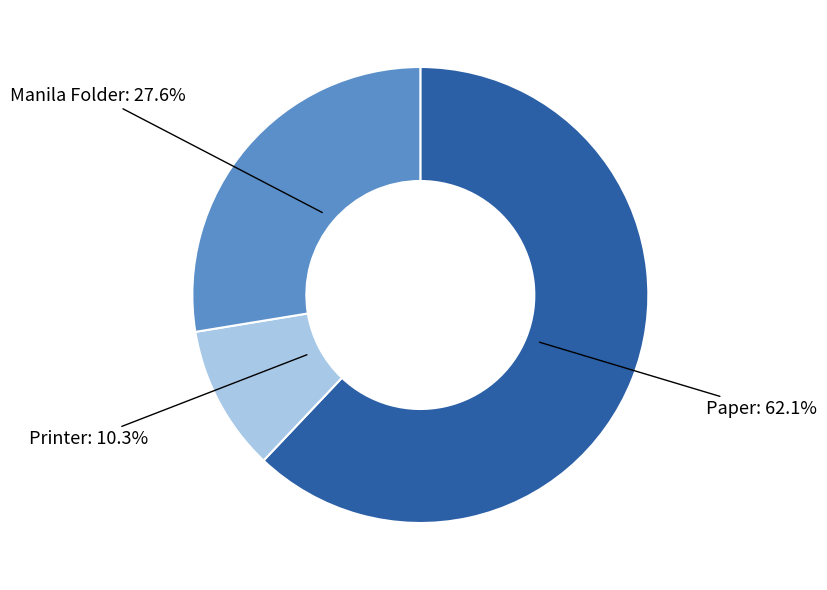

Which category has the smallest portion of the pie?

Printer